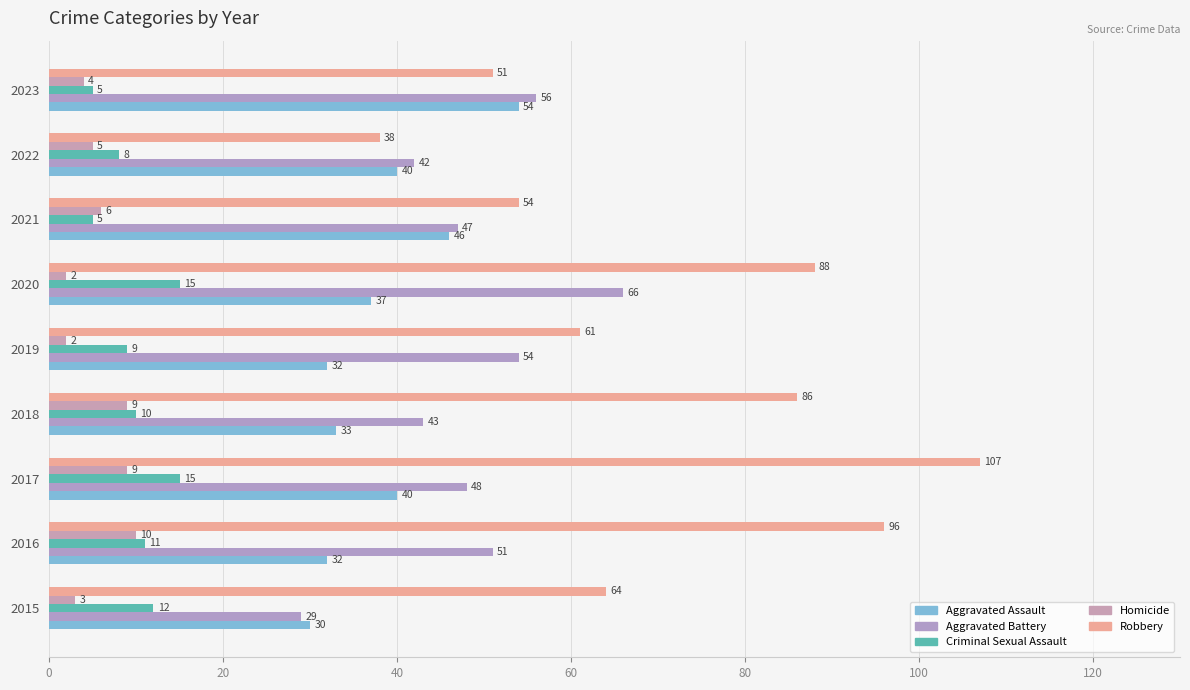

How many data points in Criminal Sexual Assault are less than 10?

4